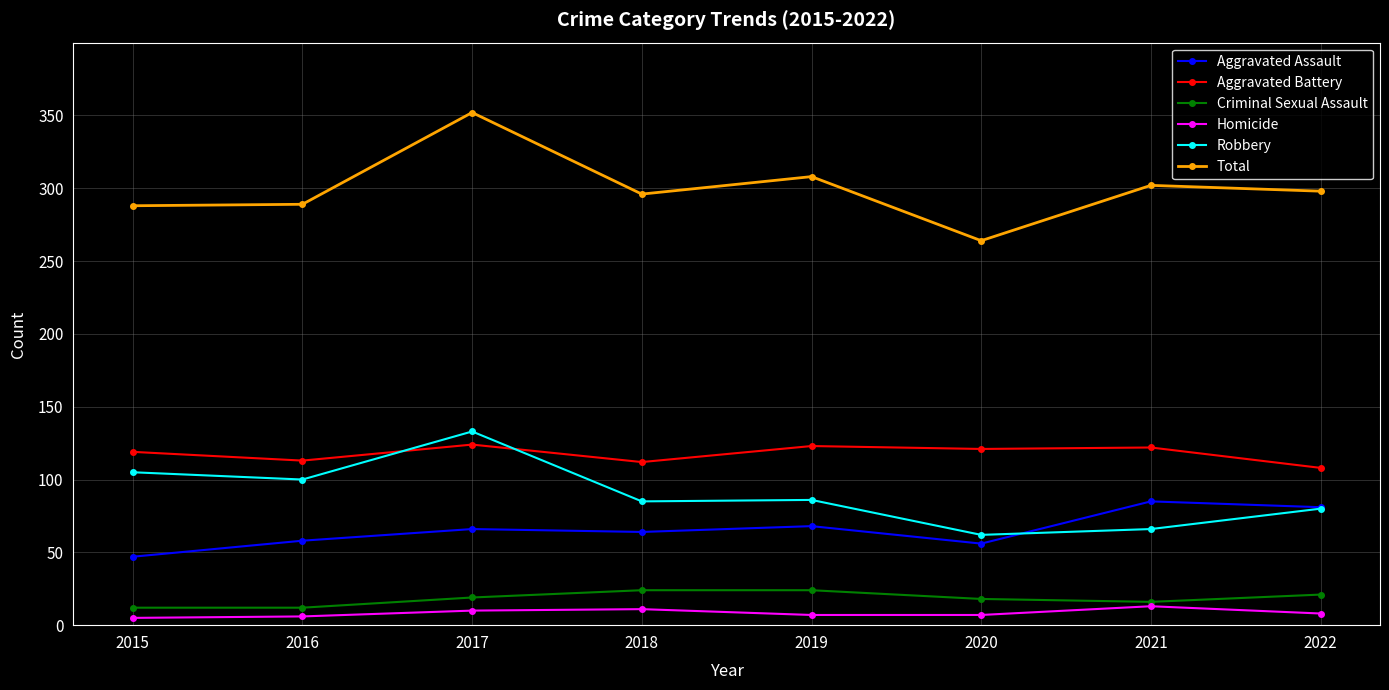

True or false: Robbery and Homicide cross at least once.

False